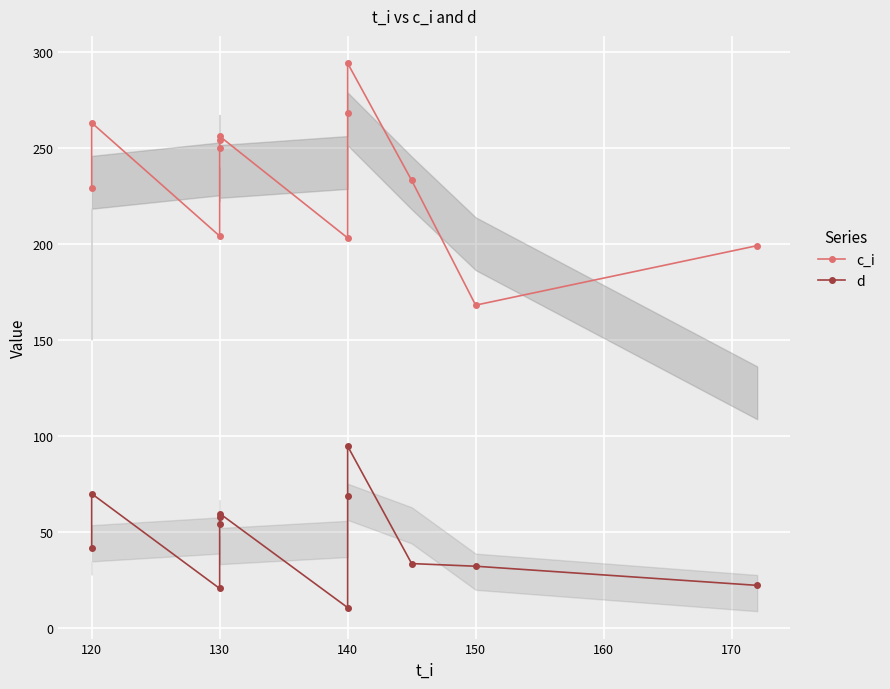

Reading right to left, what are all the values shown in this chart?

c_i: 199.0	168.0	233.0	294.0	268.0	203.0	256.0	254.0	250.0	204.0	263.0	229.0
d: 22.0	32.0	33.4	94.5	68.7	10.4	59.5	57.6	53.9	20.4	69.8	41.7